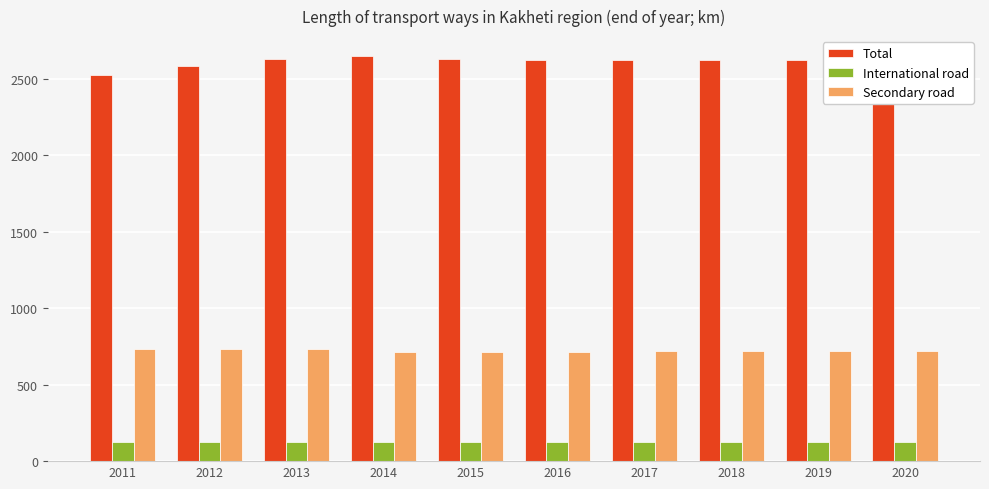

What is the difference between the highest and lowest values at 2015?

2505.9